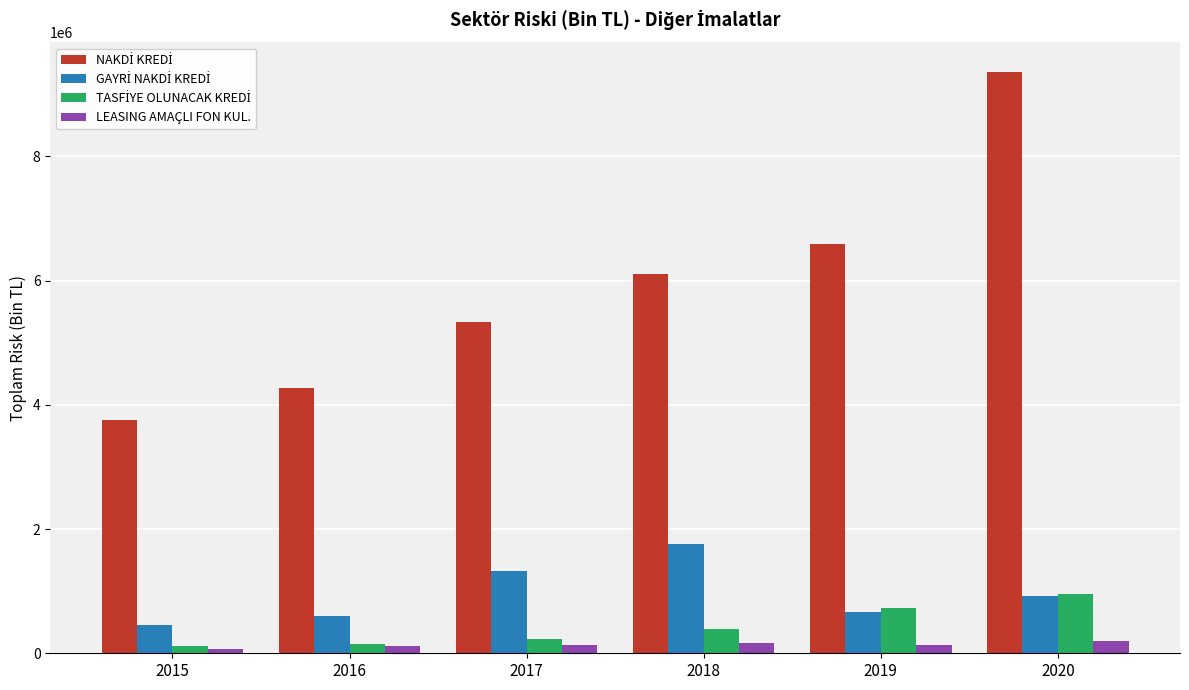

Where is TASFİYE OLUNACAK KREDİ nearest to the value 535792?

2018